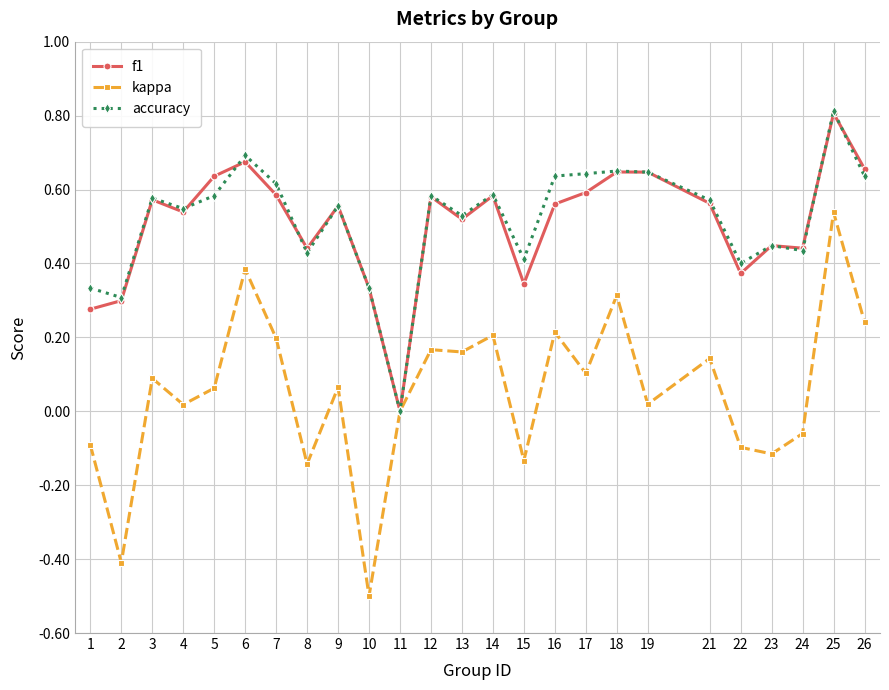

At which category is the sum across all series the highest?

25